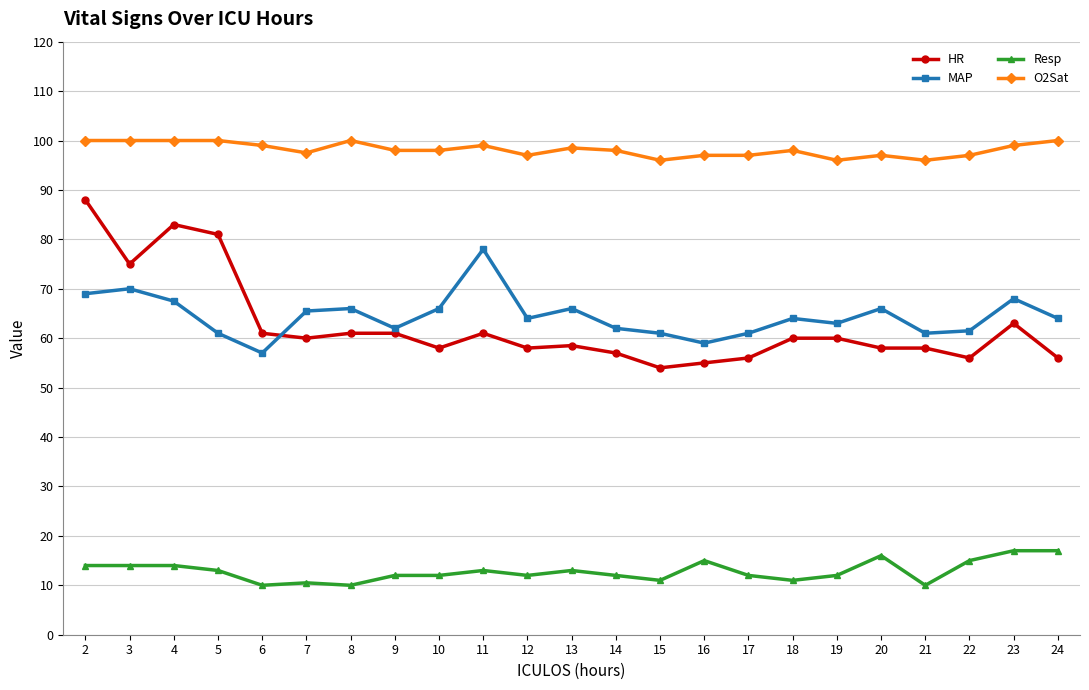

At 7, list the series in order from largest to smallest.

O2Sat, MAP, HR, Resp